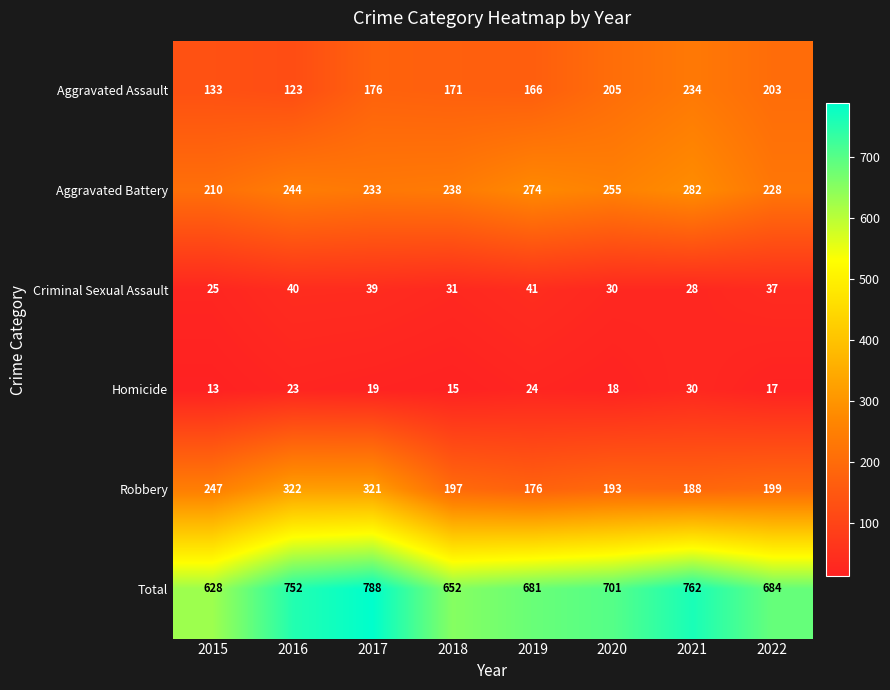

The Robbery series shows 199 at 2022. True or false?

True